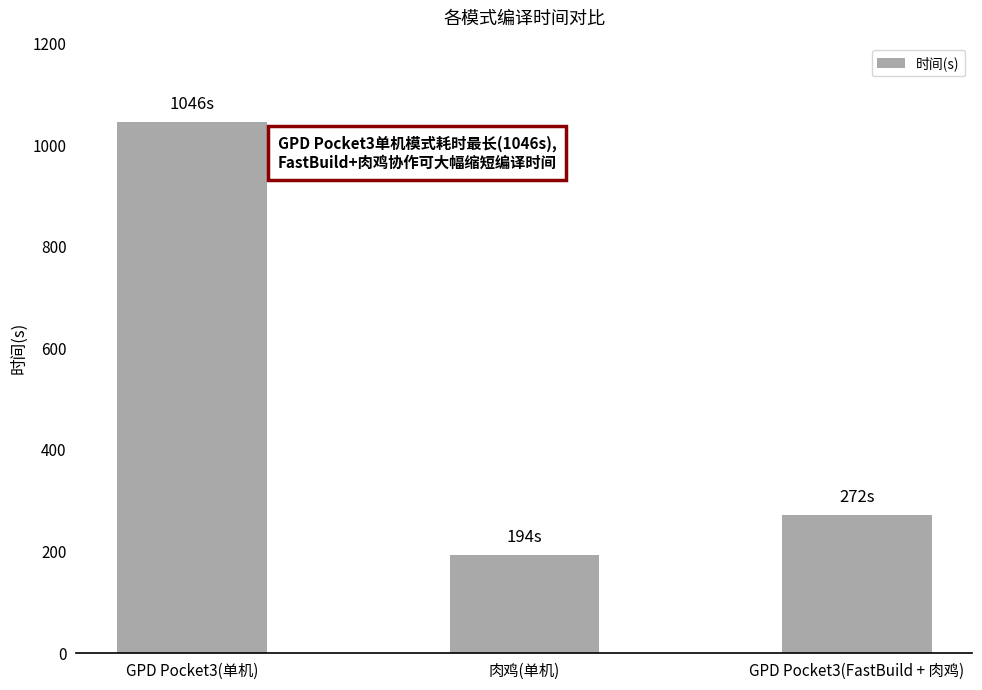

What position from the left is GPD Pocket3(单机)?

1